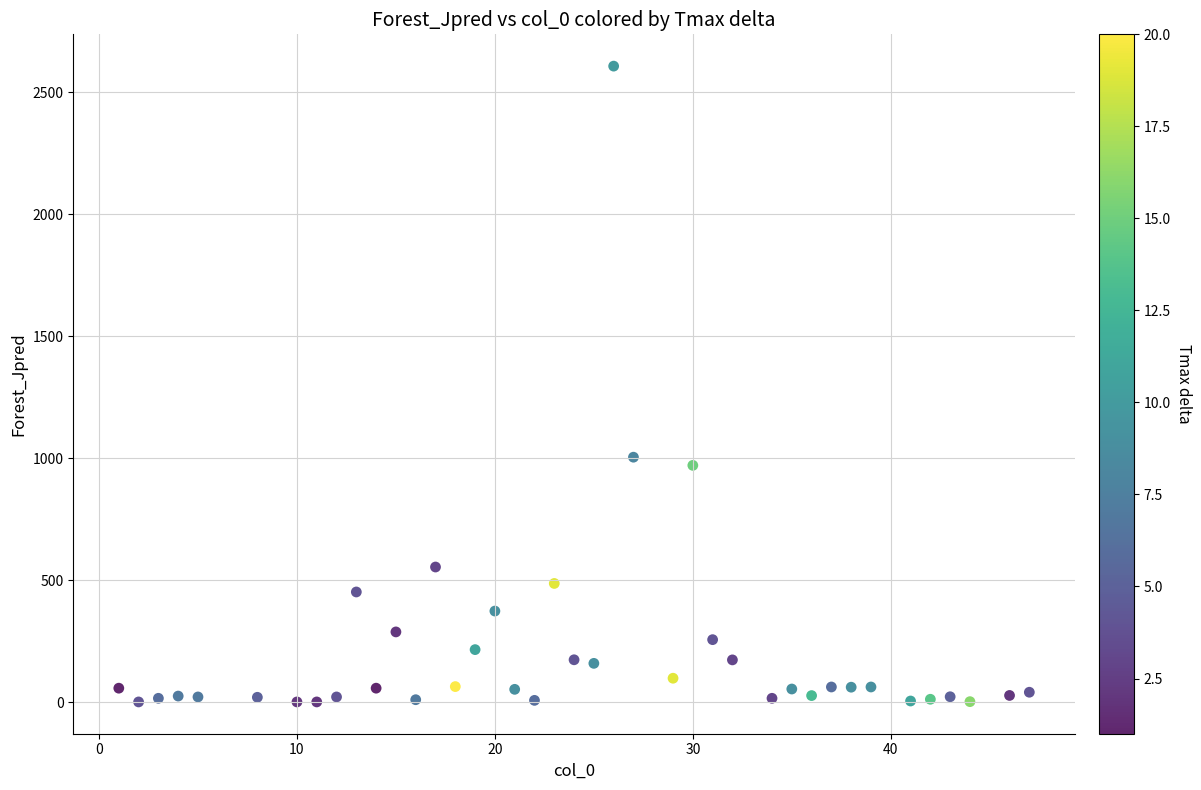

What is the range of Y values (max minus min)?

2606.0